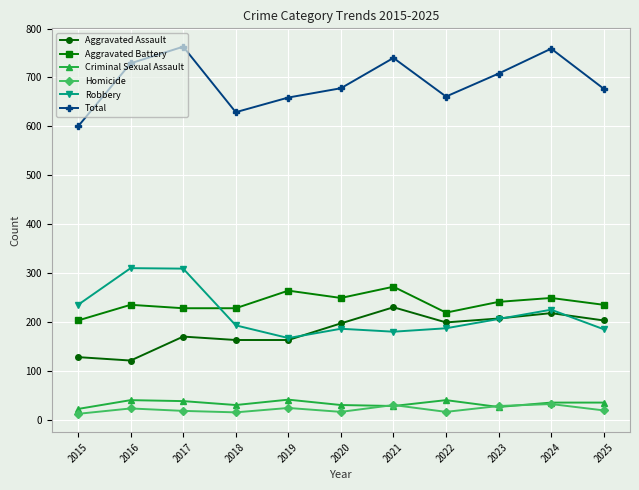

The Total series shows 1139 at 2022. True or false?

False